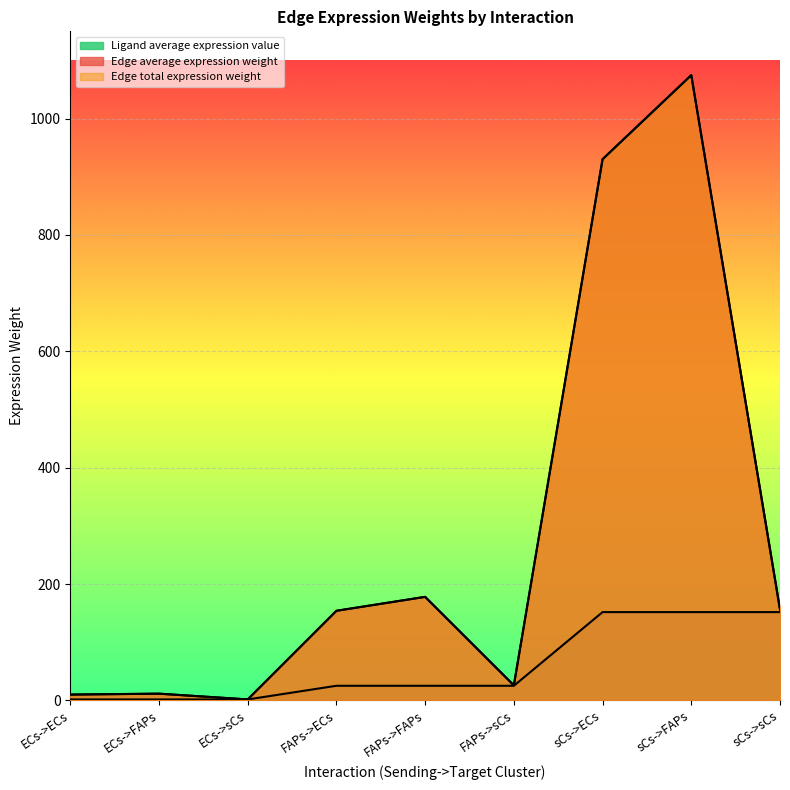

How many categories are shown in the chart?

9